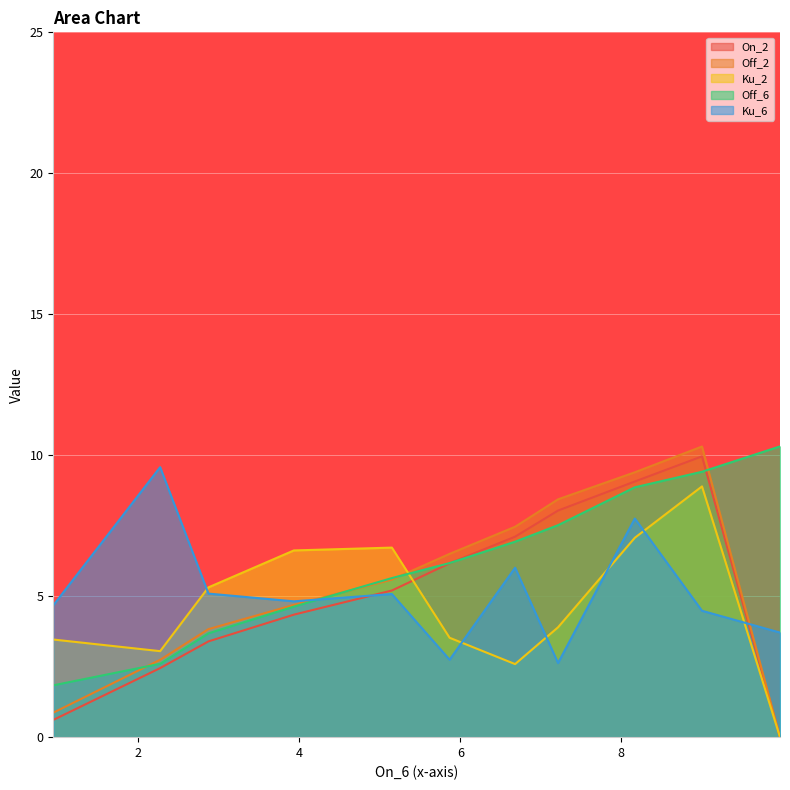

What is the value of the On_2 point at the 3rd from the left?

3.4